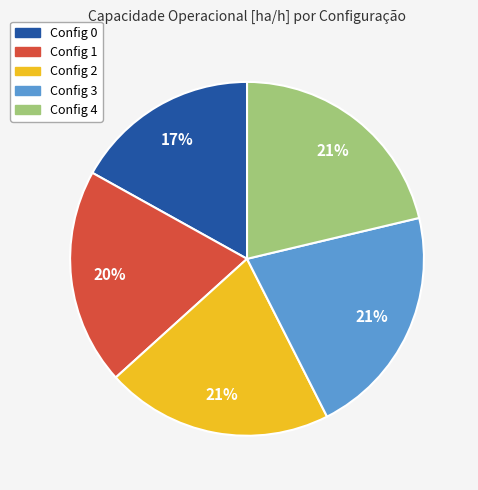

What is the smallest slice in the pie chart?

Config 0